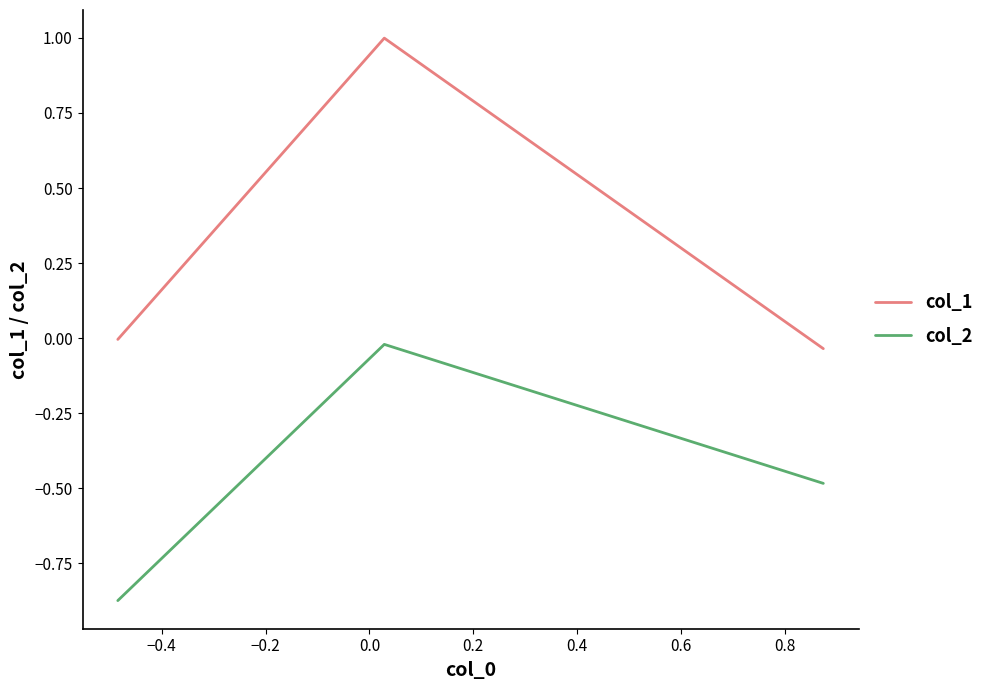

What is the greatest value displayed?

1.0